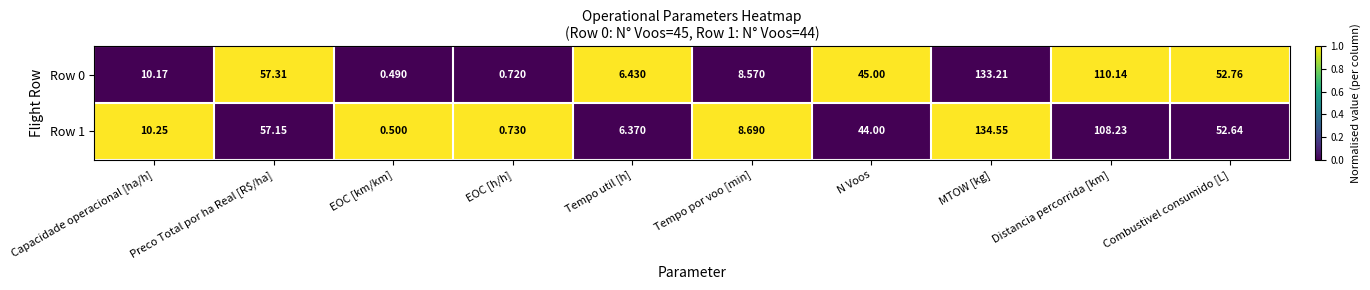

Which series has the largest range (max minus min)?

Row 1